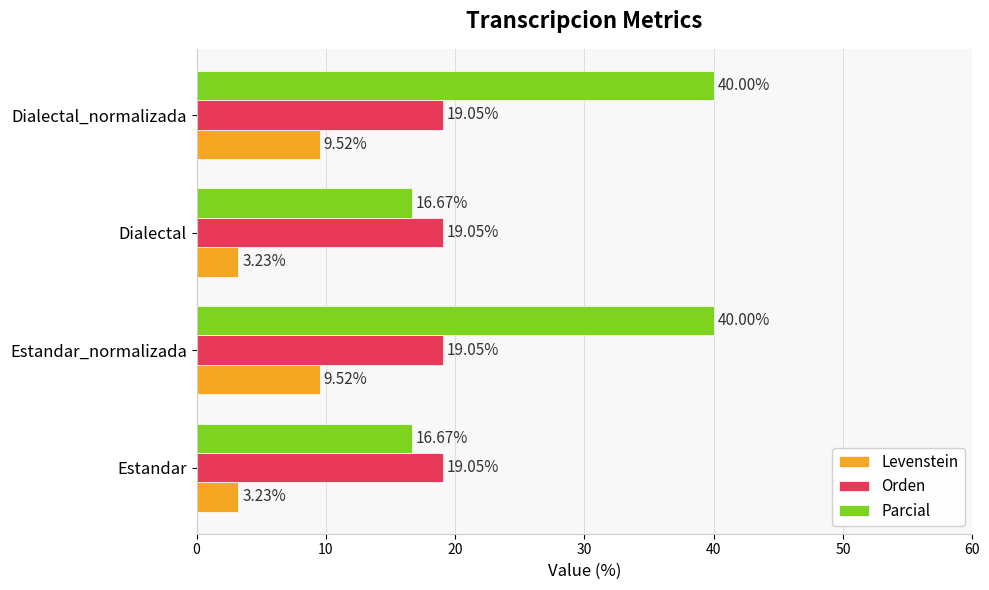

Count the number of categories in the chart.

4